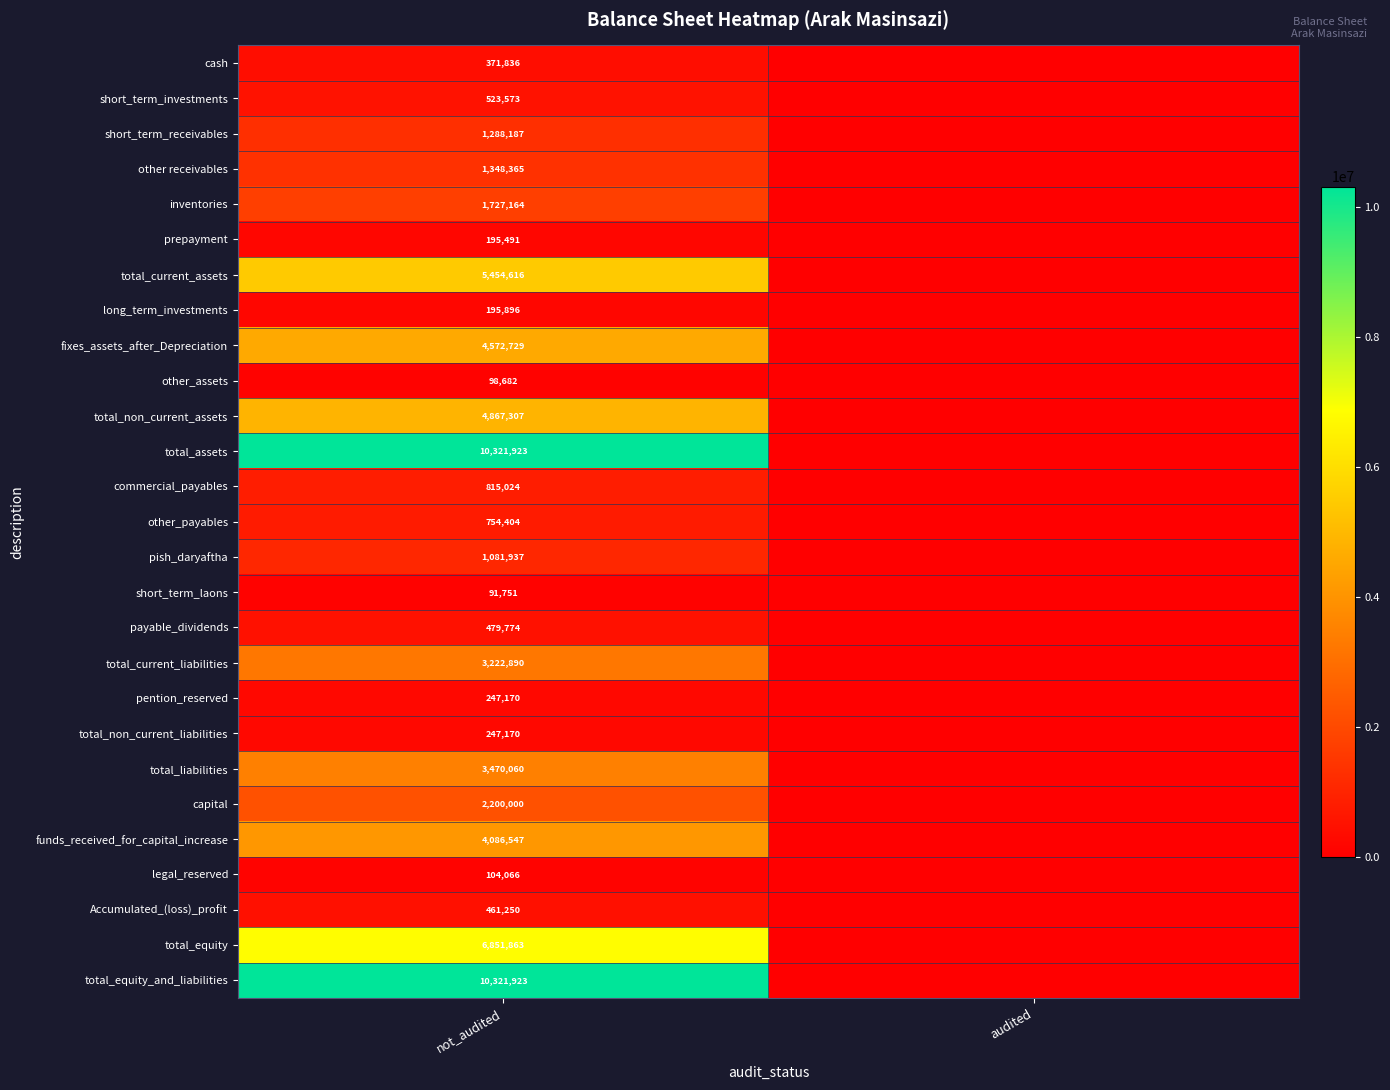

The other_payables series shows 754404 at not_audited. True or false?

True